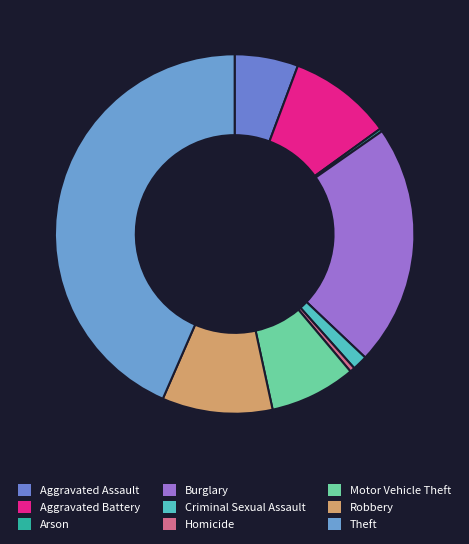

To the nearest percent, what portion does Theft represent?

43%